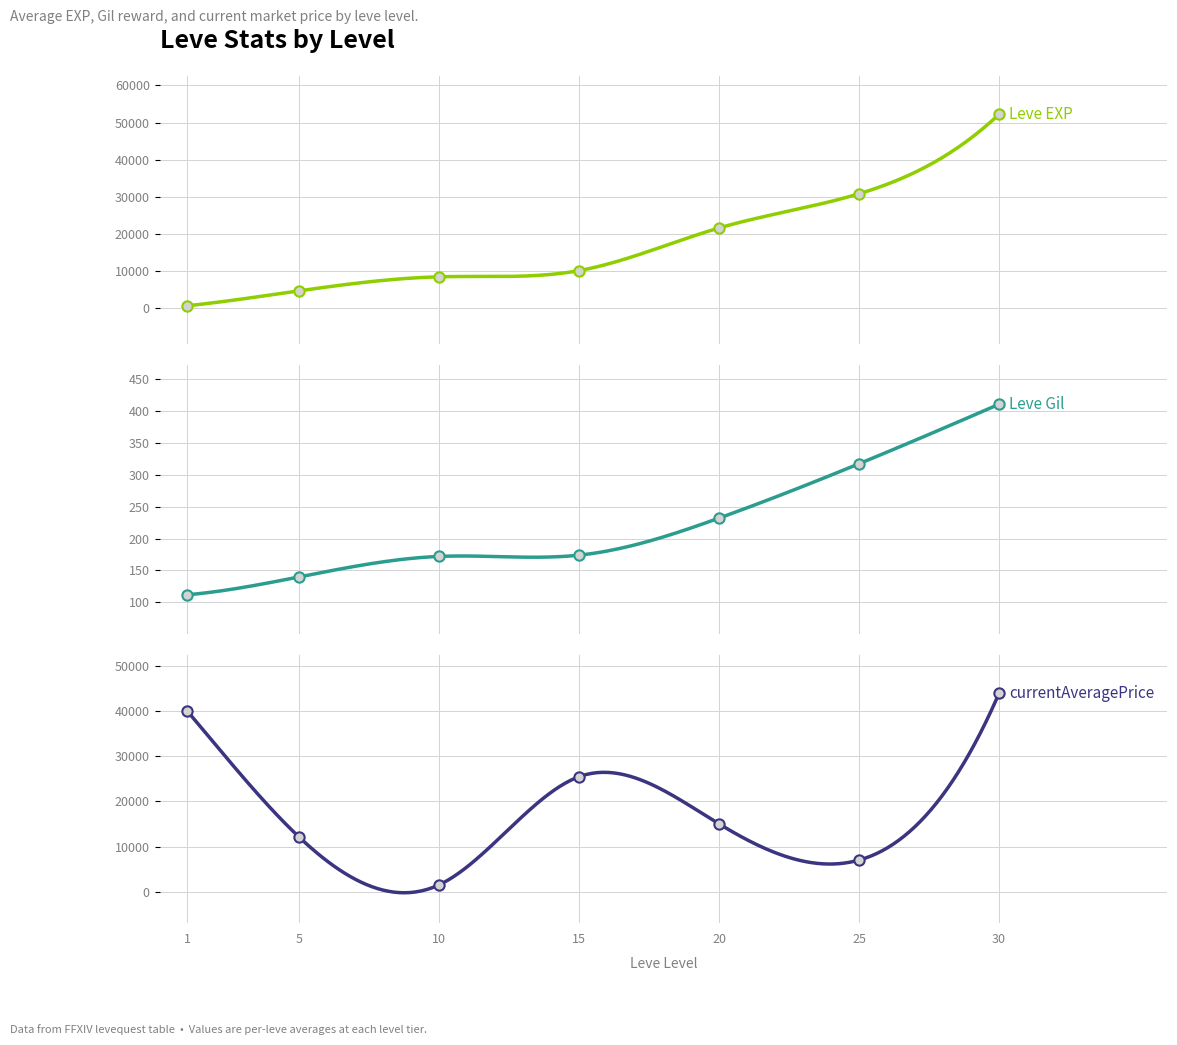

Which series has the largest Y range (max minus min)?

Leve EXP